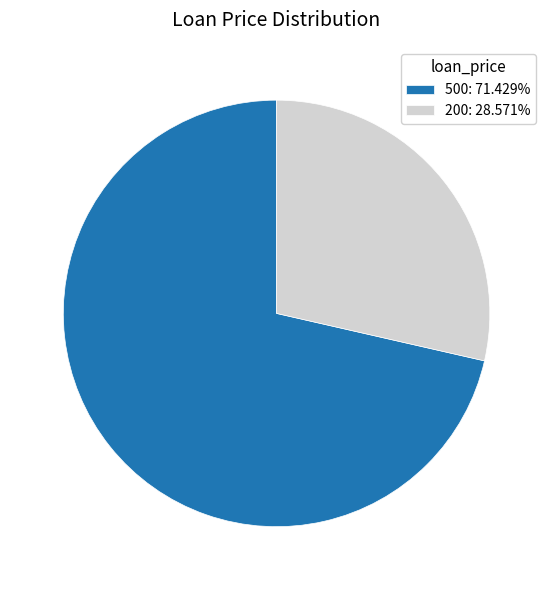

Combined, do 200 and 500 account for over 50%?

Yes